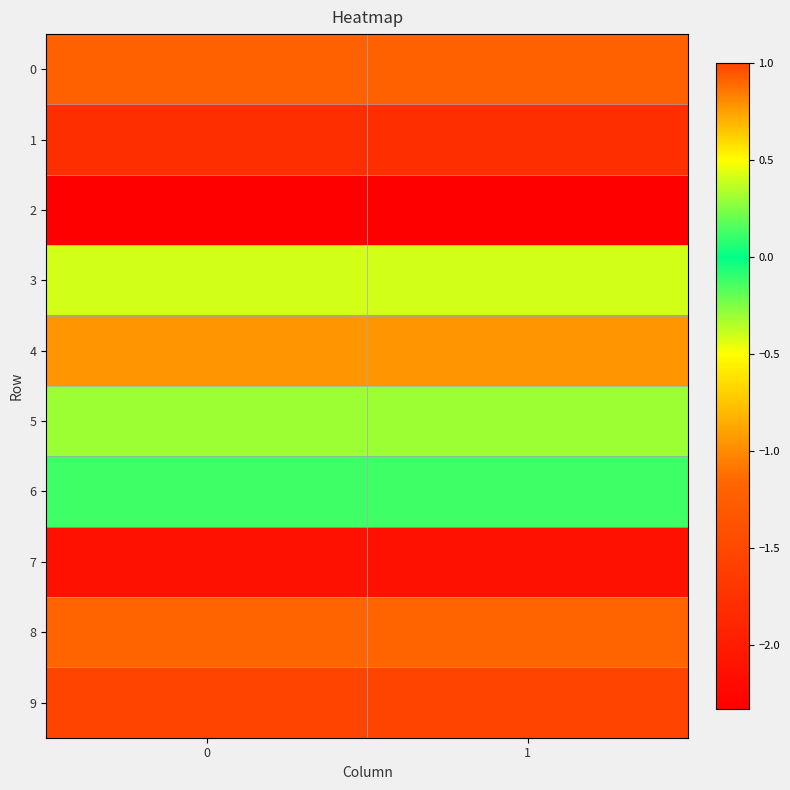

Reading left to right, what are all the values shown in this chart?

0: 0=-1.2	1=-1.2
1: 0=-1.8	1=-1.8
2: 0=-2.3	1=-2.3
3: 0=-0.4	1=-0.4
4: 0=-1.0	1=-1.0
5: 0=0.3	1=0.3
6: 0=0.1	1=0.1
7: 0=-2.1	1=-2.1
8: 0=-1.2	1=-1.2
9: 0=1.0	1=1.0